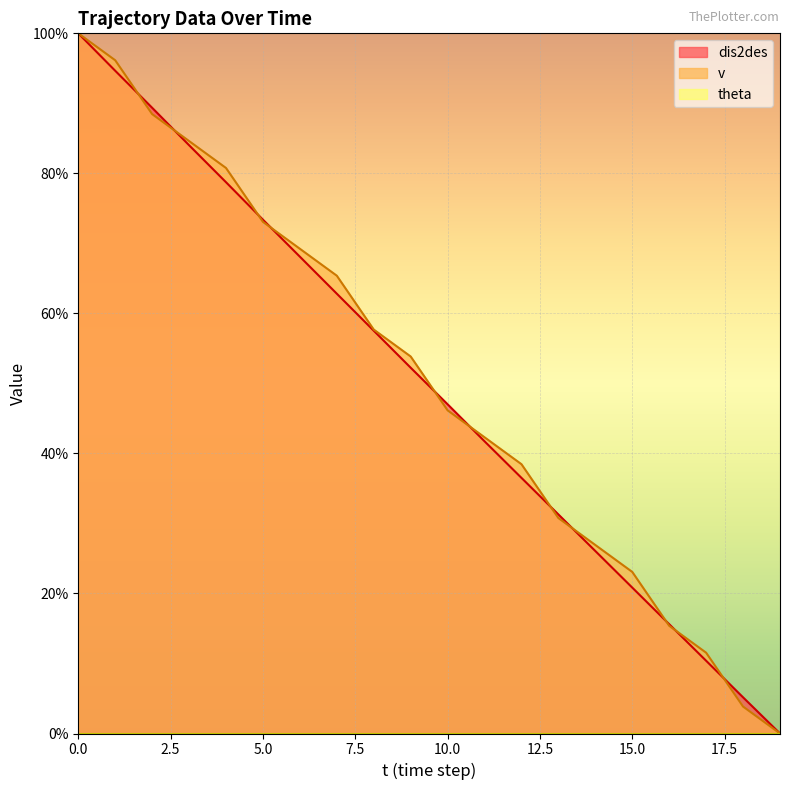

Which series ends up on top after the final intersection of v and dis2des?

dis2des